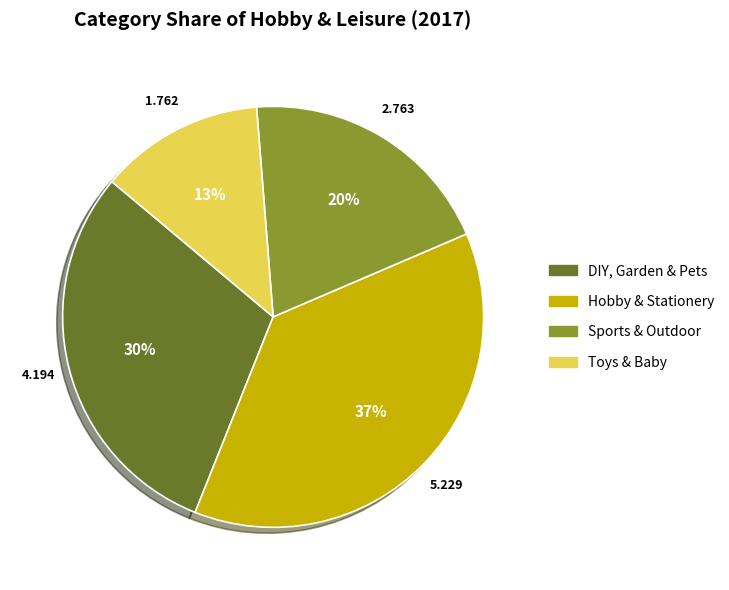

To the nearest percent, what percentage of the pie is Hobby & Stationery?

37%